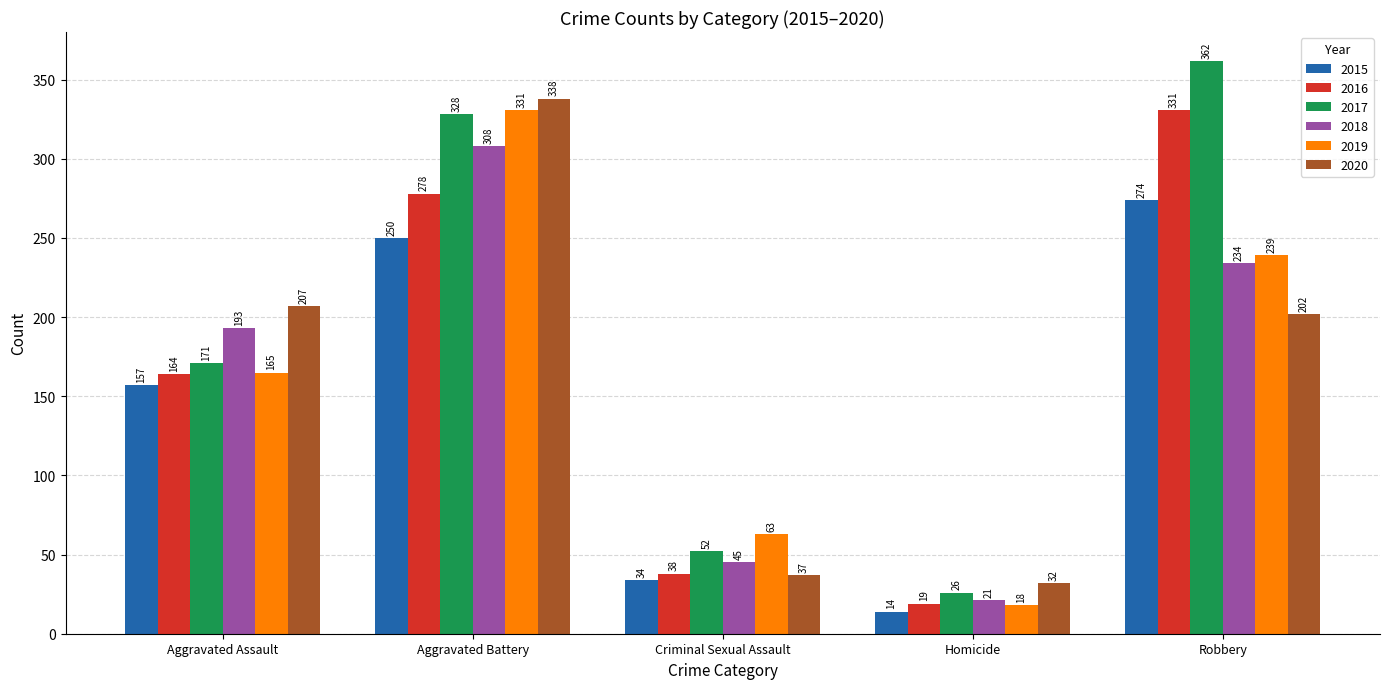

At which category is the sum across all series the highest?

Aggravated Battery